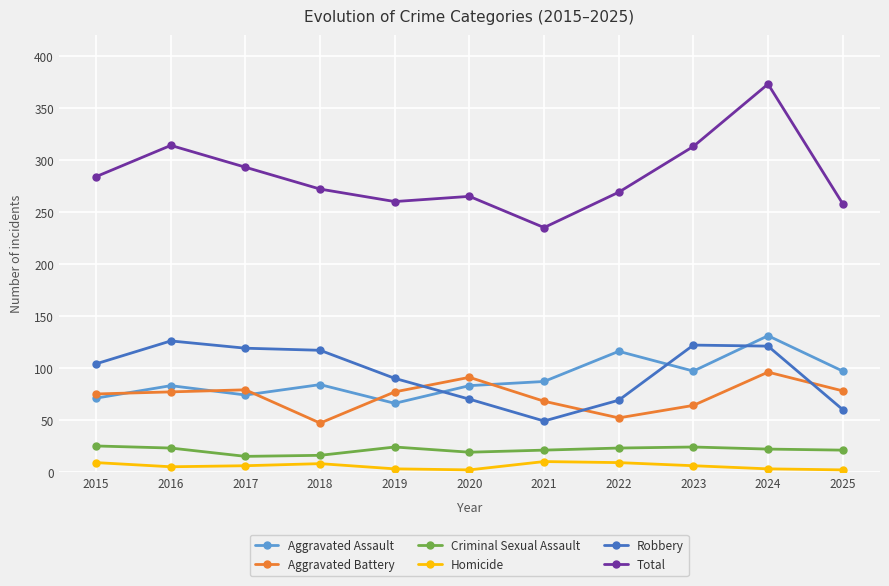

Is the value of Homicide at 2016 greater than the value of Total at 2025?

No